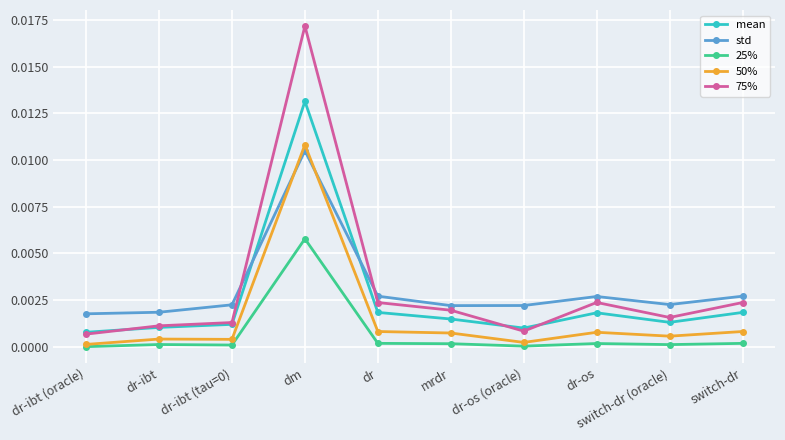

What position from the right is dm?

7